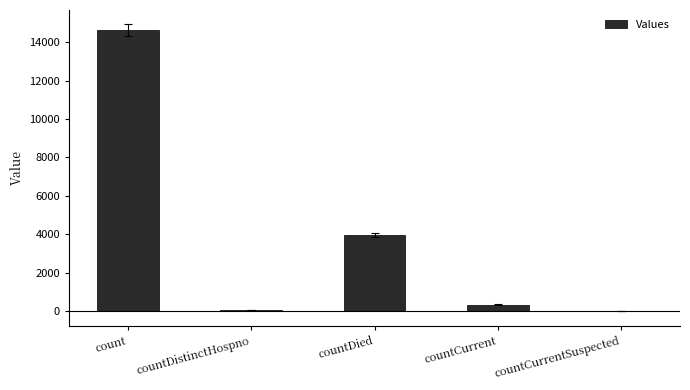

What is the difference between the values at countDistinctHospno and countDied?

3881